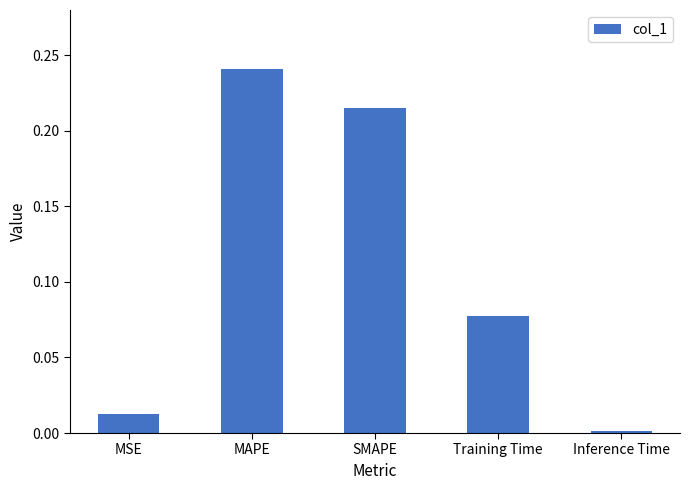

At which category does the chart reach its peak across all series?

MAPE